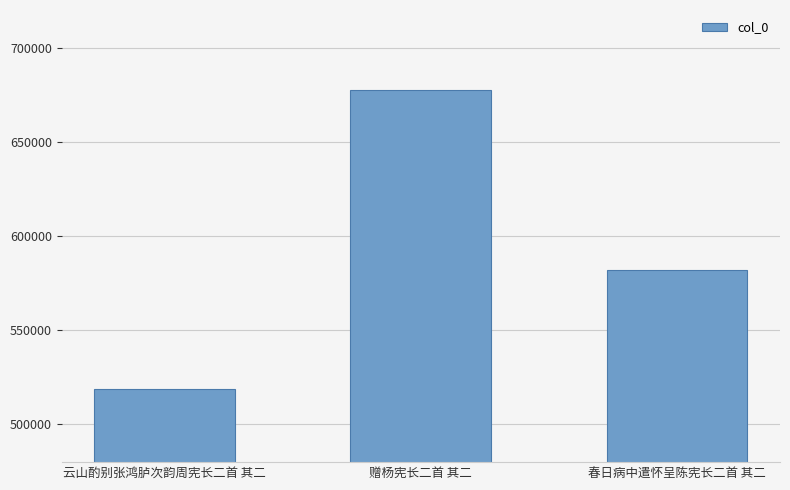

What is the change in value from 云山酌别张鸿胪次韵周宪长二首 其二 to 春日病中遣怀呈陈宪长二首 其二?

+63323